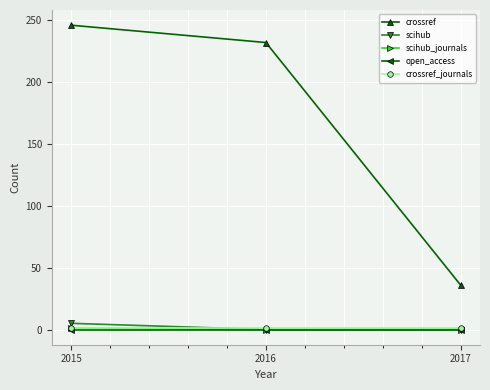

Where is crossref nearest to the value 141?

2016